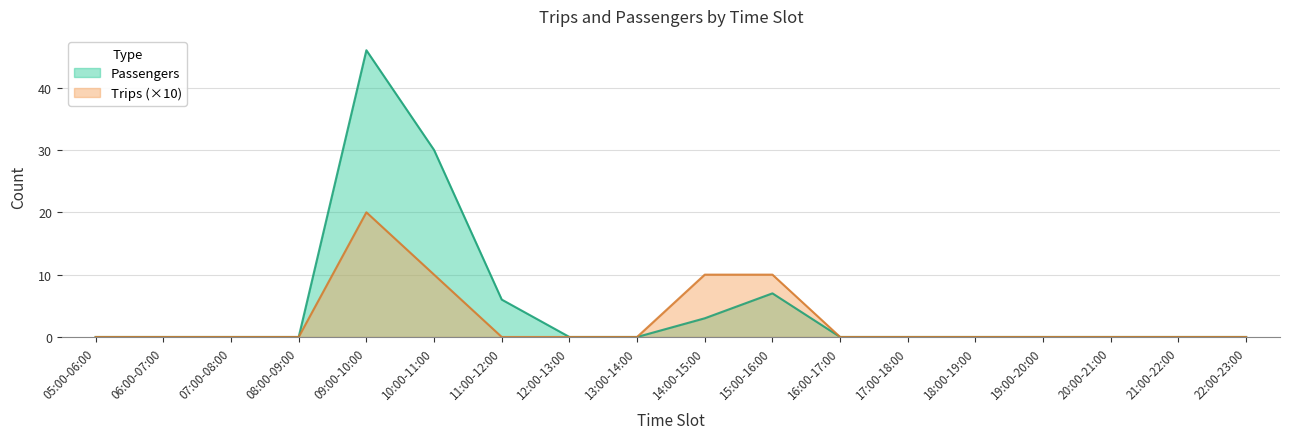

How many data points in Trips are above 0?

4